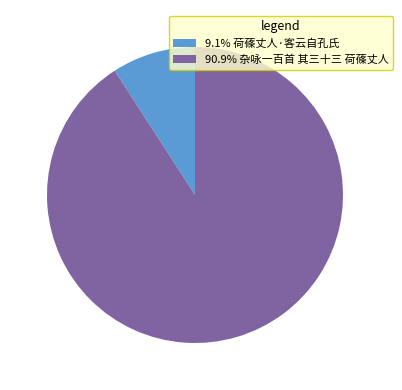

How many slices are in this pie chart?

2